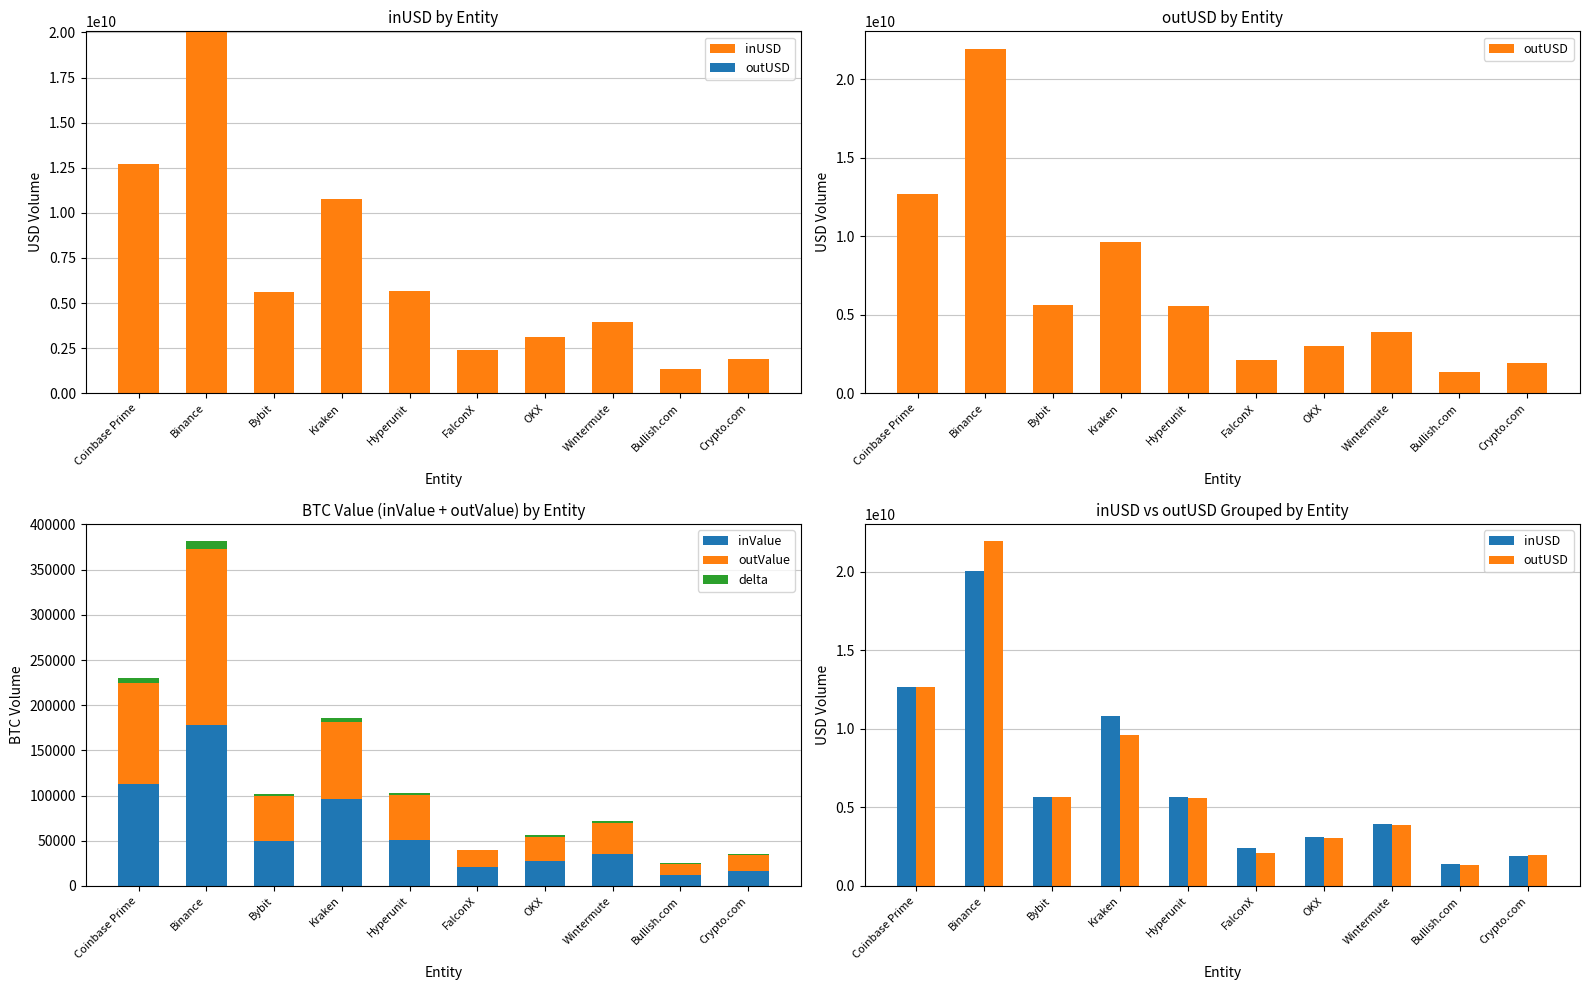

How many groups of bars are there?

10